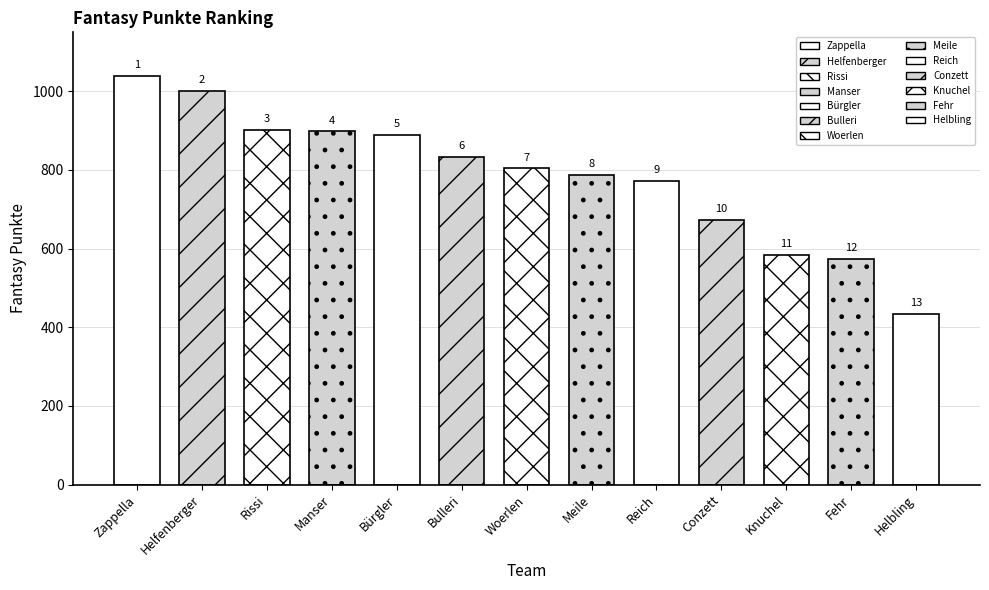

Reading right to left, extract all data points from this chart.

Helbling=433	Fehr=574	Knuchel=583	Conzett=674	Reich=771	Meile=787	Woerlen=804	Bulleri=833	Bürgler=890	Manser=898	Rissi=901	Helfenberger=1002	Zappella=1040